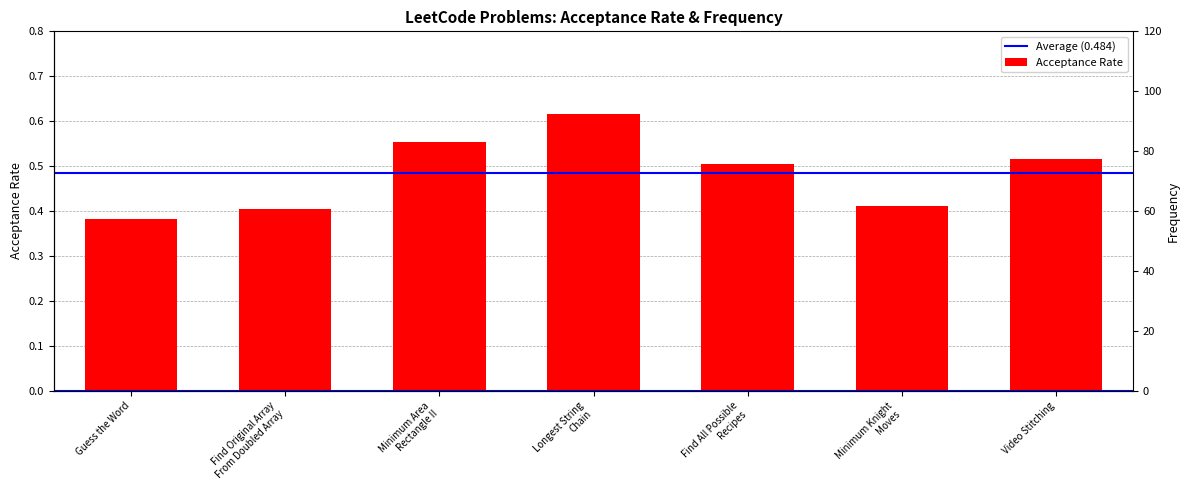

List the labels in order of value, smallest first.

Guess the Word, Find Original Array
From Doubled Array, Minimum Knight
Moves, Find All Possible
Recipes, Video Stitching, Minimum Area
Rectangle II, Longest String
Chain